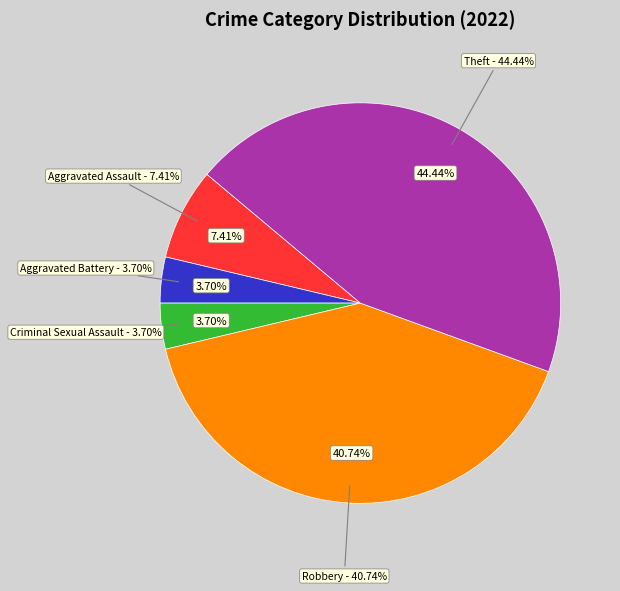

How much of the chart is everything except Theft?

55.6%